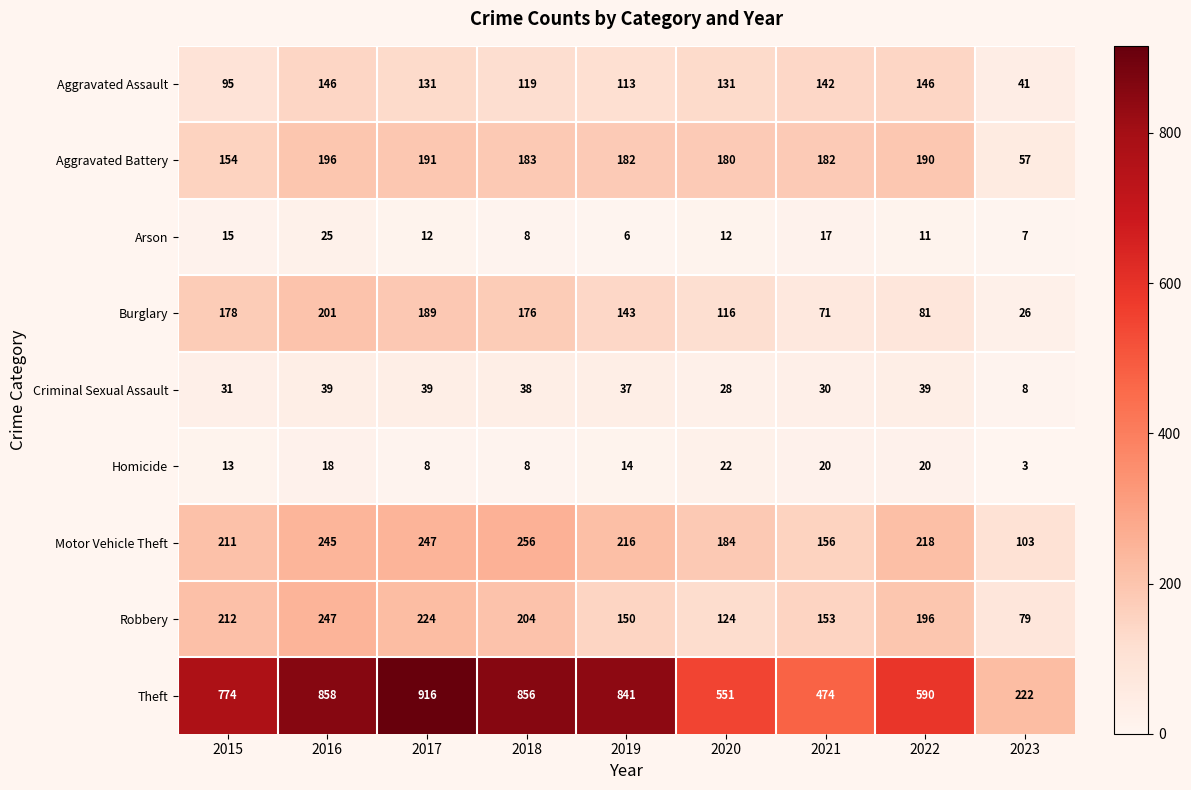

Which label corresponds to the largest value in the chart?

2017